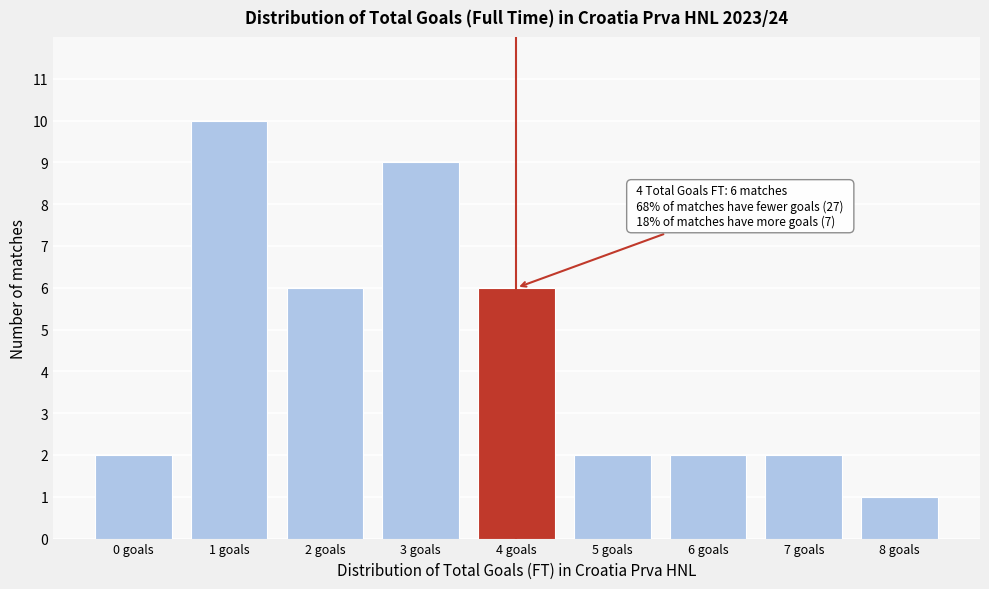

Reading right to left, what are all the values shown in this chart?

1	2	2	2	6	9	6	10	2